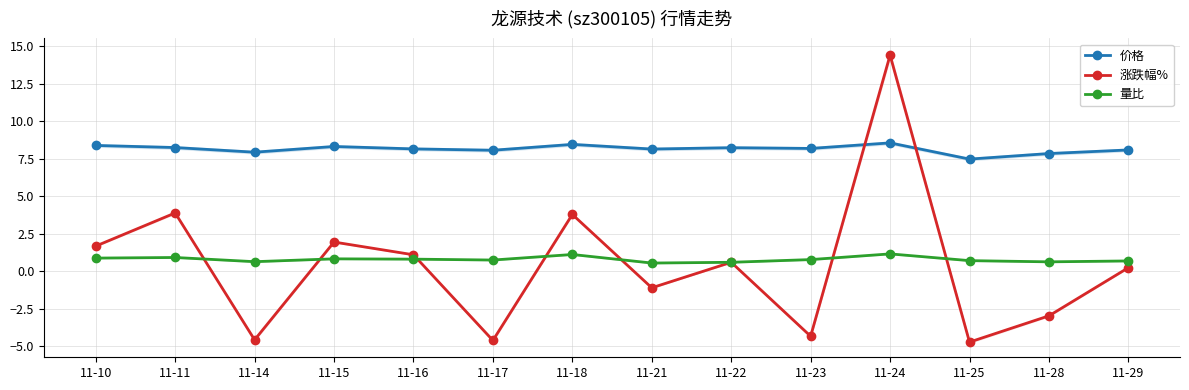

List the labels in order of 涨跌幅% value, smallest first.

11-25, 11-17, 11-14, 11-23, 11-28, 11-21, 11-29, 11-22, 11-16, 11-10, 11-15, 11-18, 11-11, 11-24